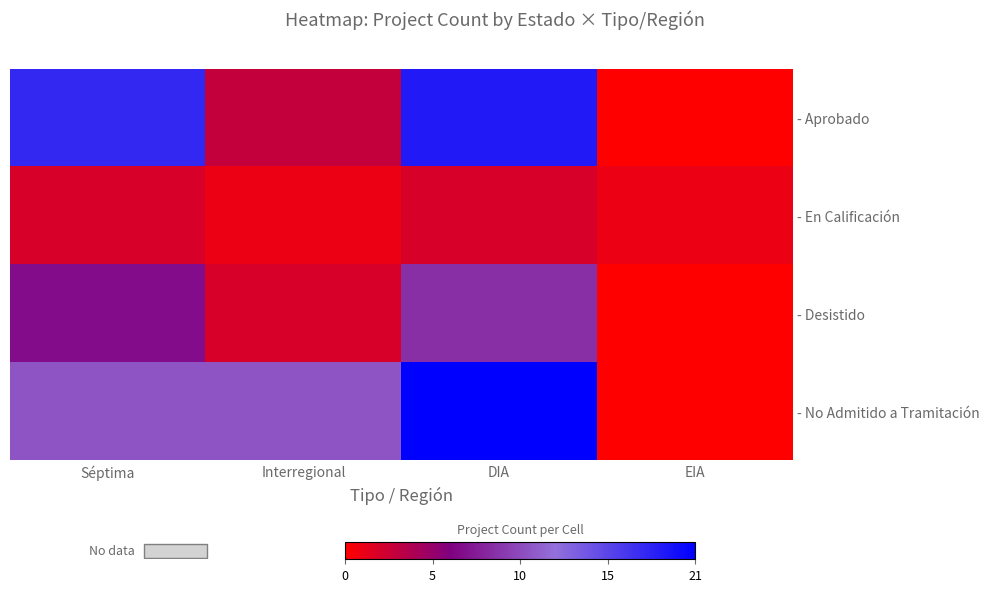

Rank the series by their maximum value, from lowest to highest.

- En Calificación, - Desistido, - Aprobado, - No Admitido a Tramitación